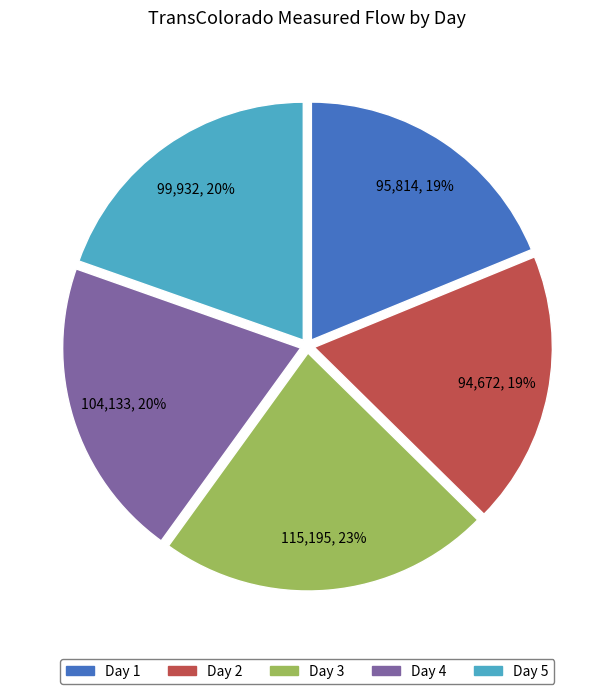

Which has a higher value, Day 3 or Day 5?

Day 3